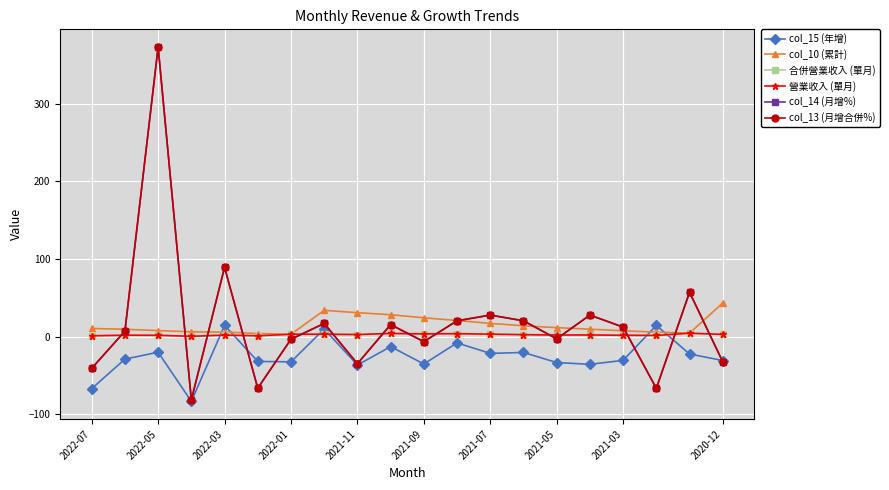

What is the value of the col_14 (月增%) point at the 12th from the left?

20.3